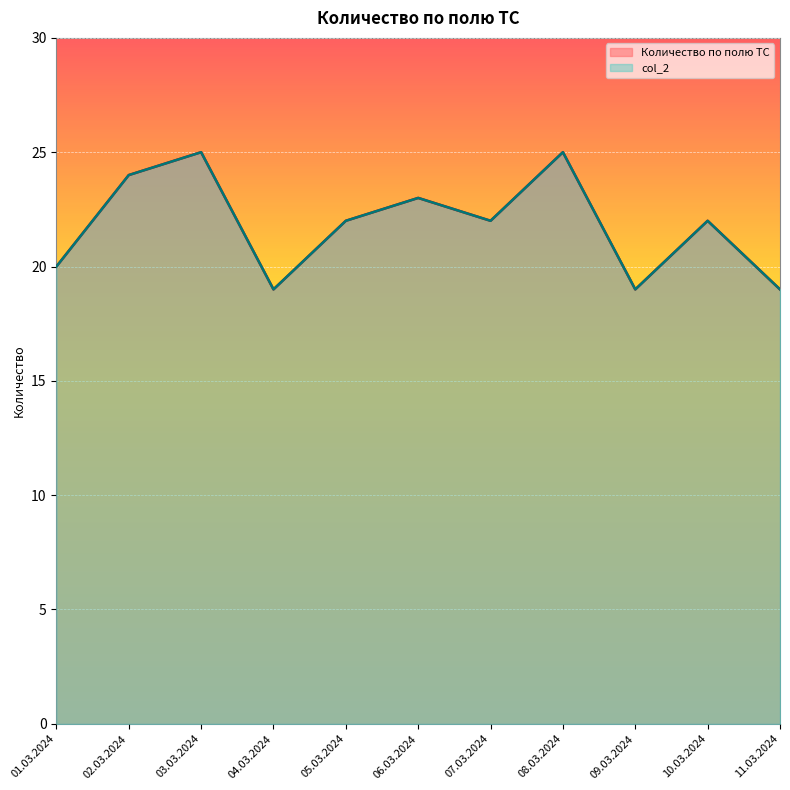

What is the sum of all col_2 values?

240